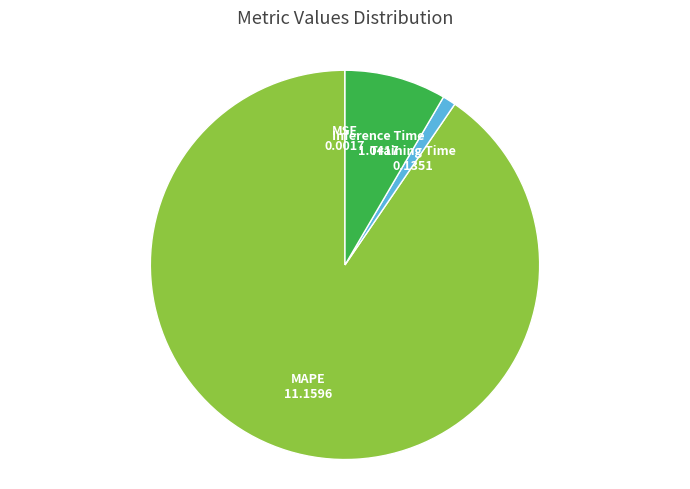

What is the largest slice in the pie chart?

MAPE